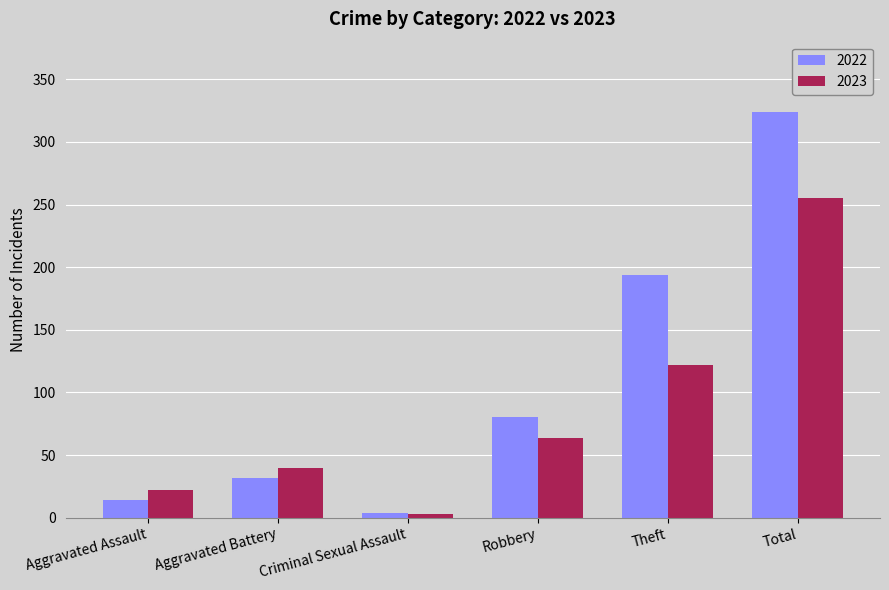

Rank the series at Theft from lowest to highest value.

2023, 2022